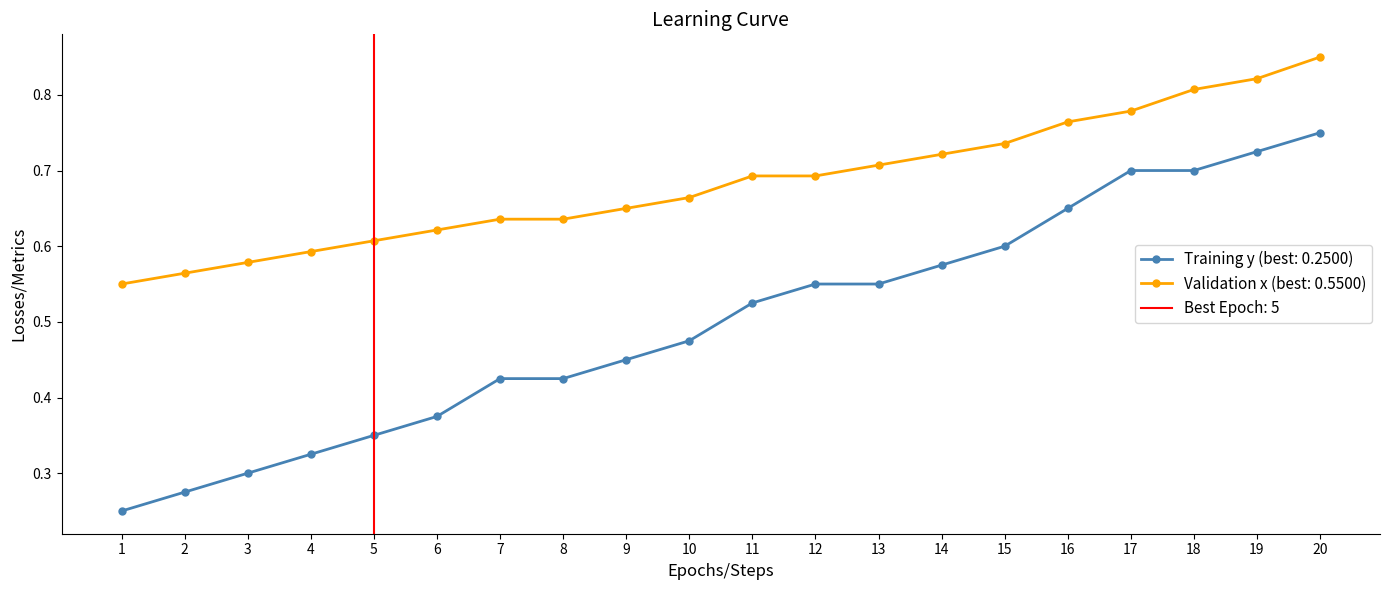

What is the maximum value shown in the chart?

0.9